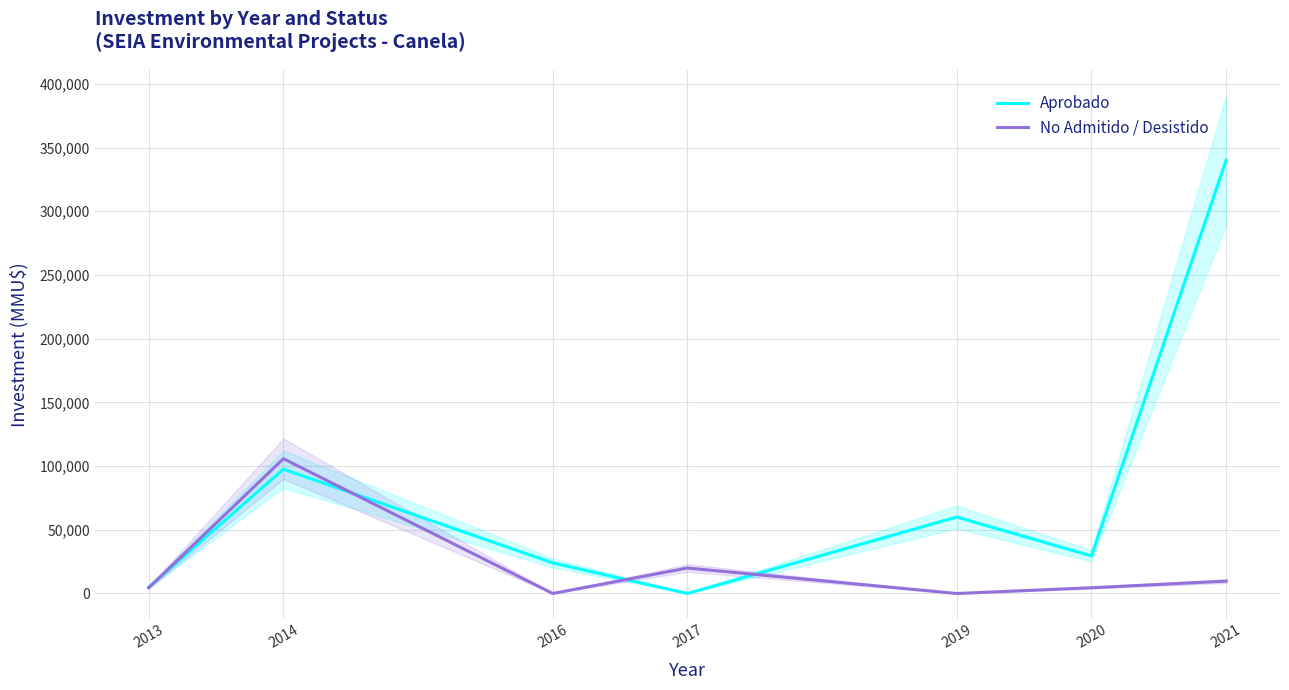

True or false: Aprobado has a value of 40358 at 2016.

False